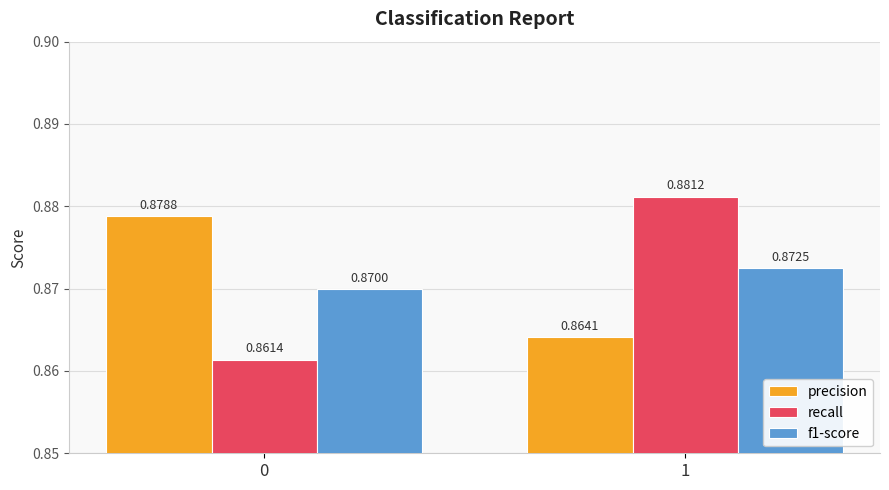

What are all the series names shown in the legend?

precision, recall, f1-score